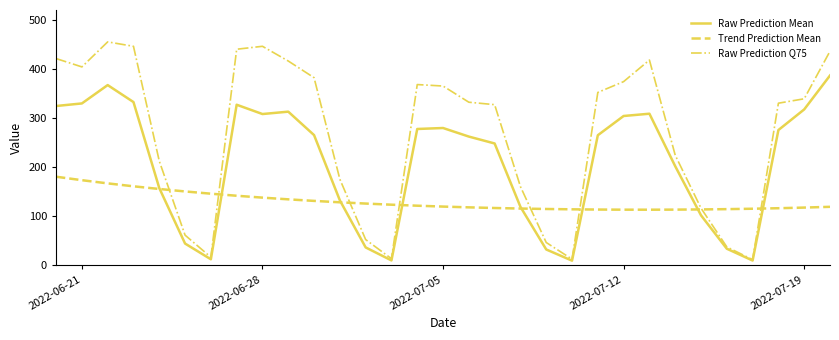

Rank the series by their average value, from lowest to highest.

Trend Prediction Mean, Raw Prediction Mean, Raw Prediction Q75